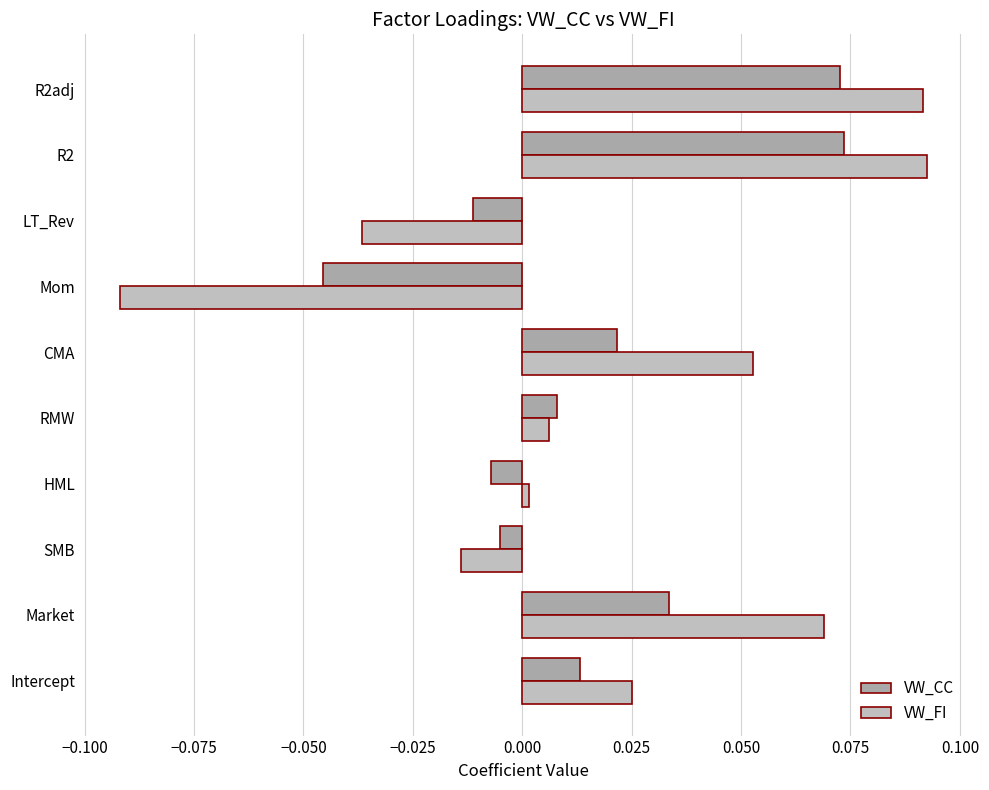

How many negative values does the VW_CC series have?

4